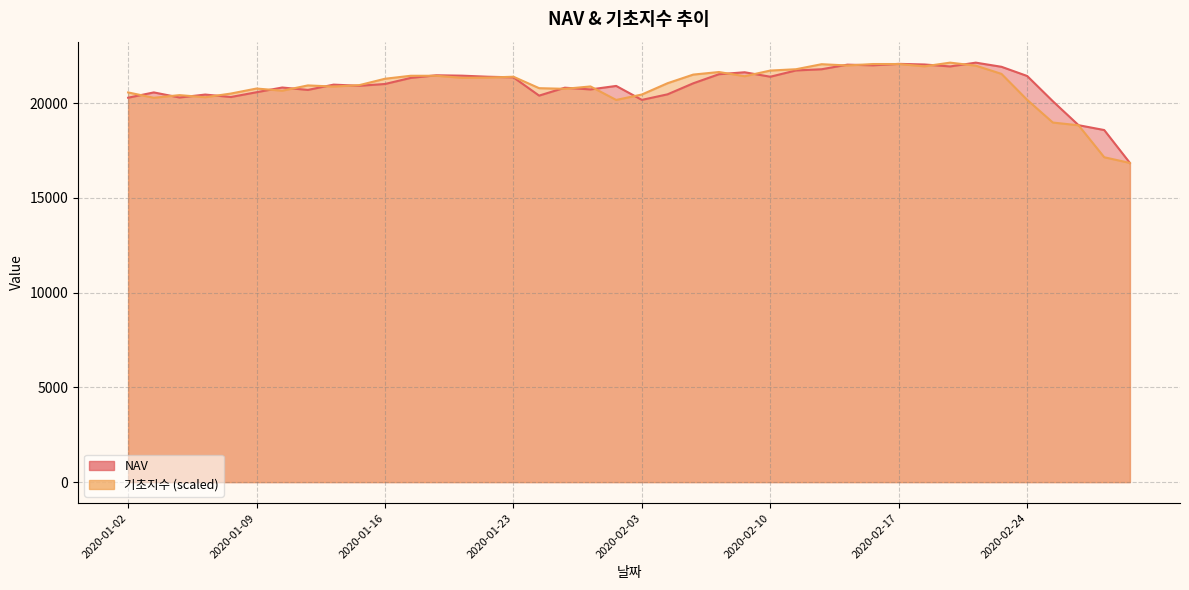

What is the value of the 기초지수 point at the 38th from the left?

18834.4